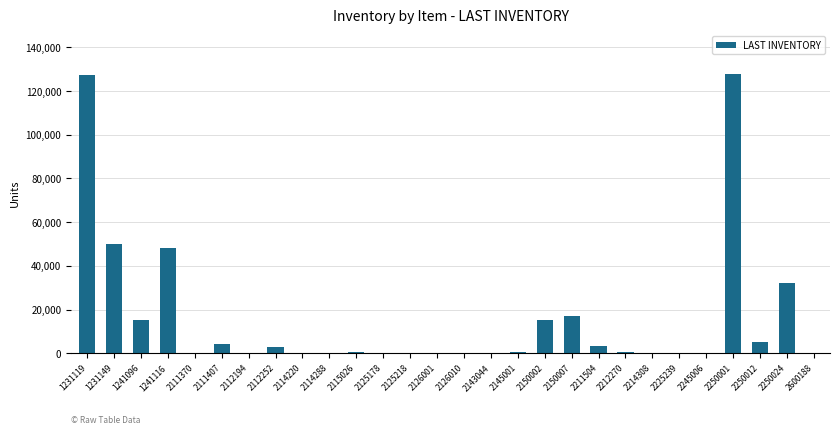

At which label is the value closest to 64002?

1231149